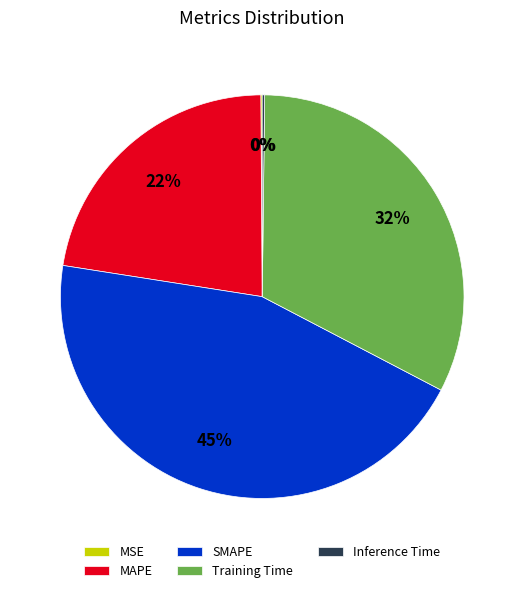

Is there any slice that represents more than half of the pie?

No